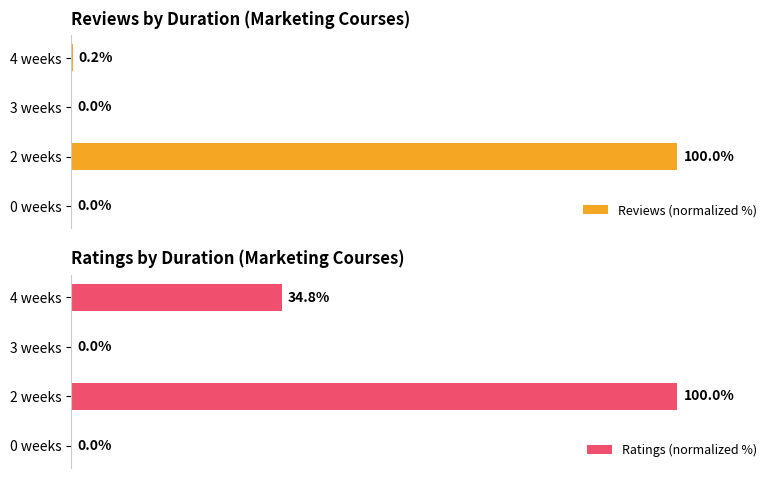

At which label is Ratings (normalized %) closest to 50?

4 weeks